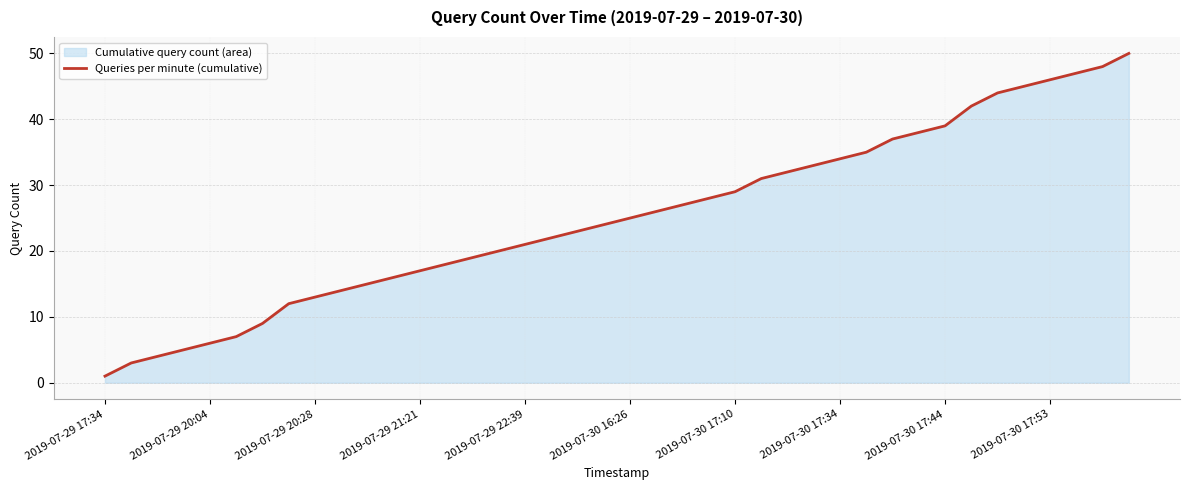

True or false: the data has more than 0 interior local peaks.

False